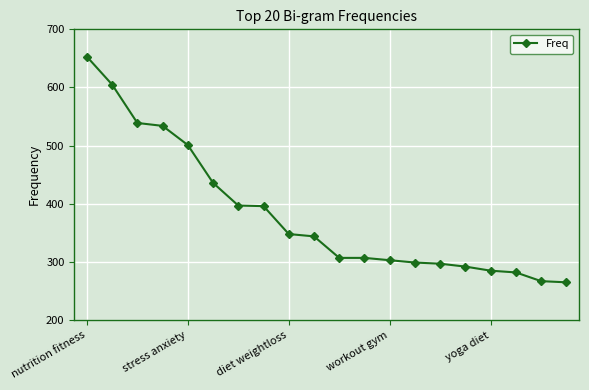

How many lines are shown in the chart?

1